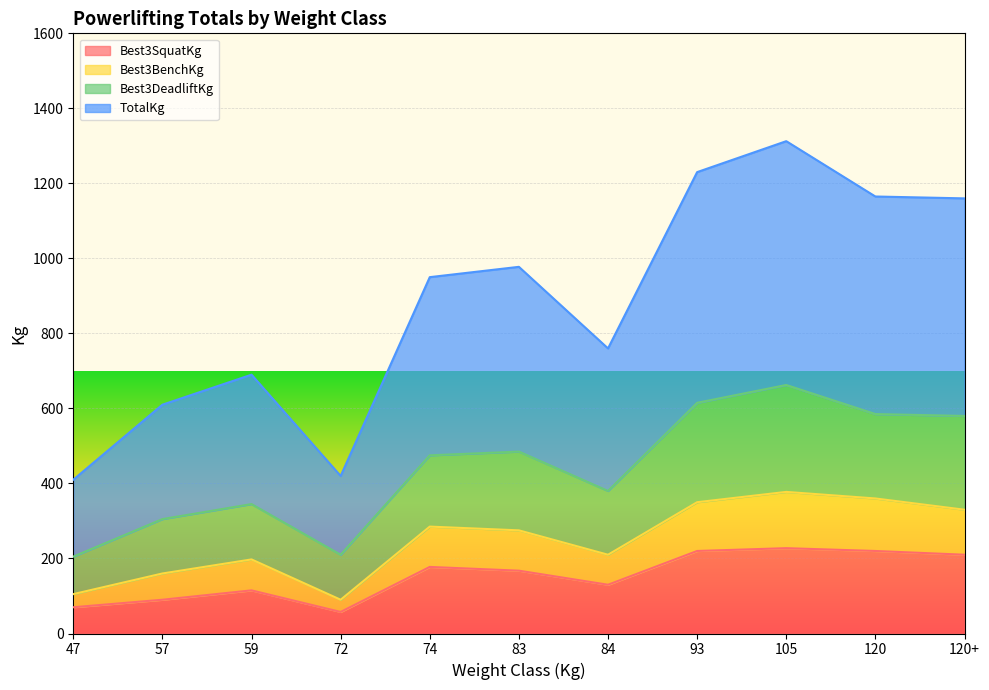

How many categories are shown in the chart?

11